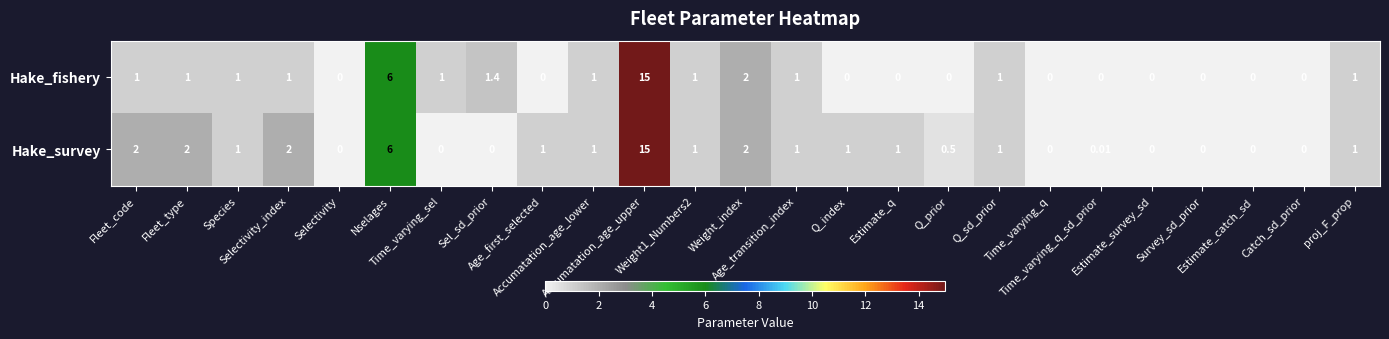

Rank the series by their average value, from lowest to highest.

Hake_fishery, Hake_survey